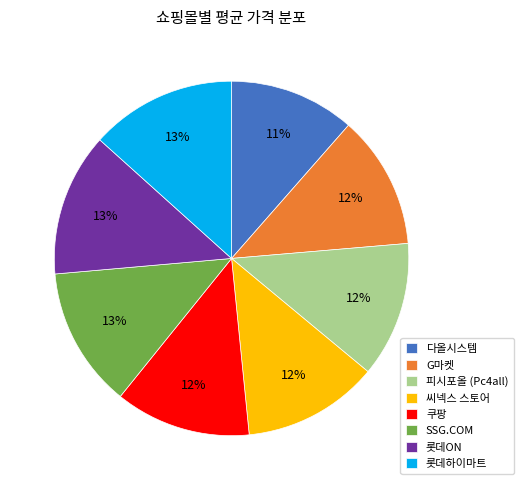

To the nearest percent, what percentage of the pie is 쿠팡?

12%